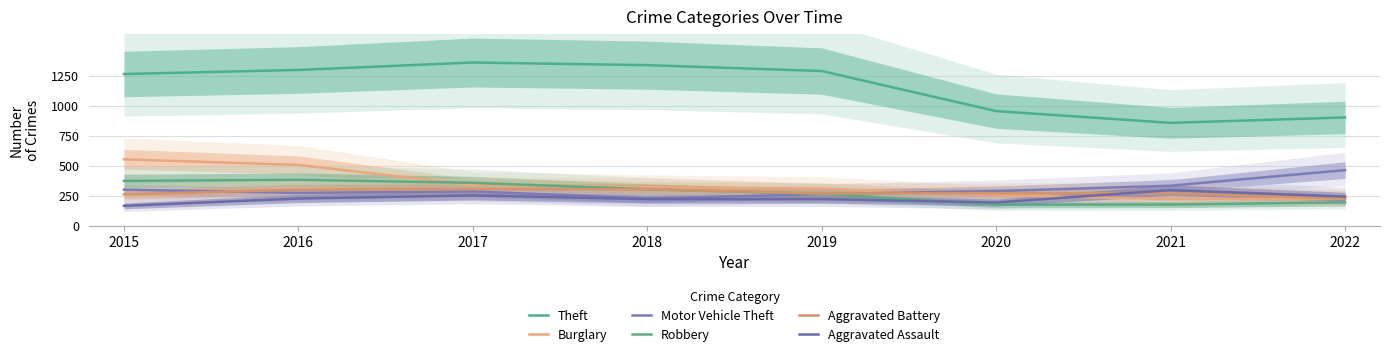

Is the value of Burglary at 2018 greater than the value of Aggravated Battery at 2021?

Yes